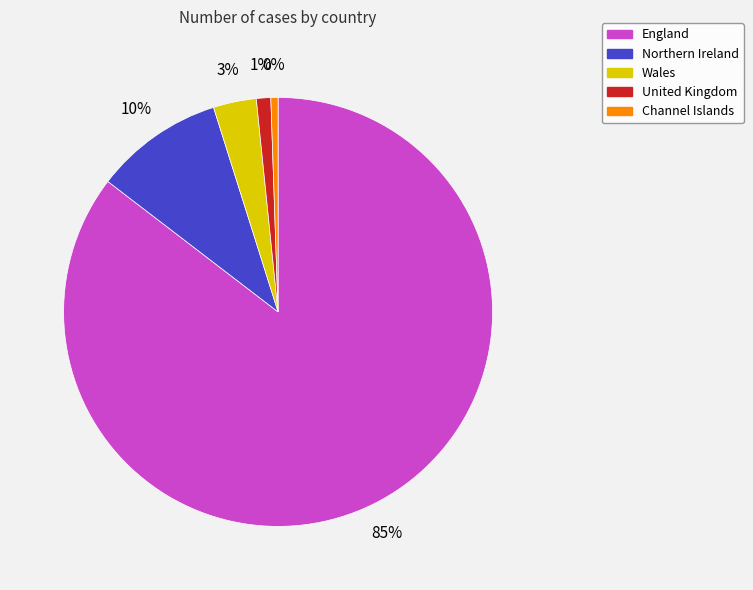

To the nearest percent, what is the difference between the England and Channel Islands slice percentages?

85%